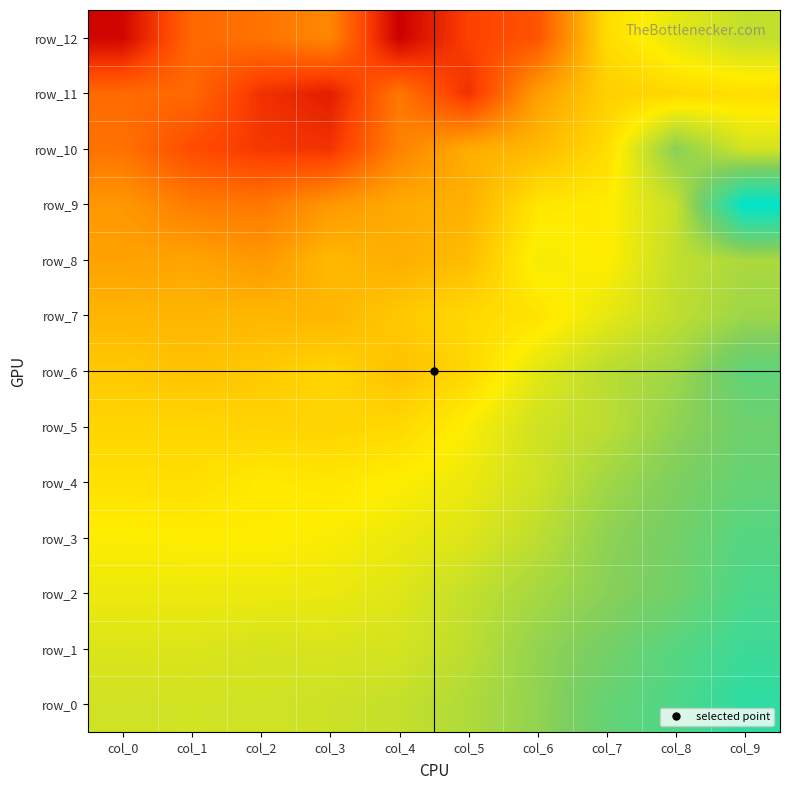

Where does the row_12 series first go above 7?

col_0